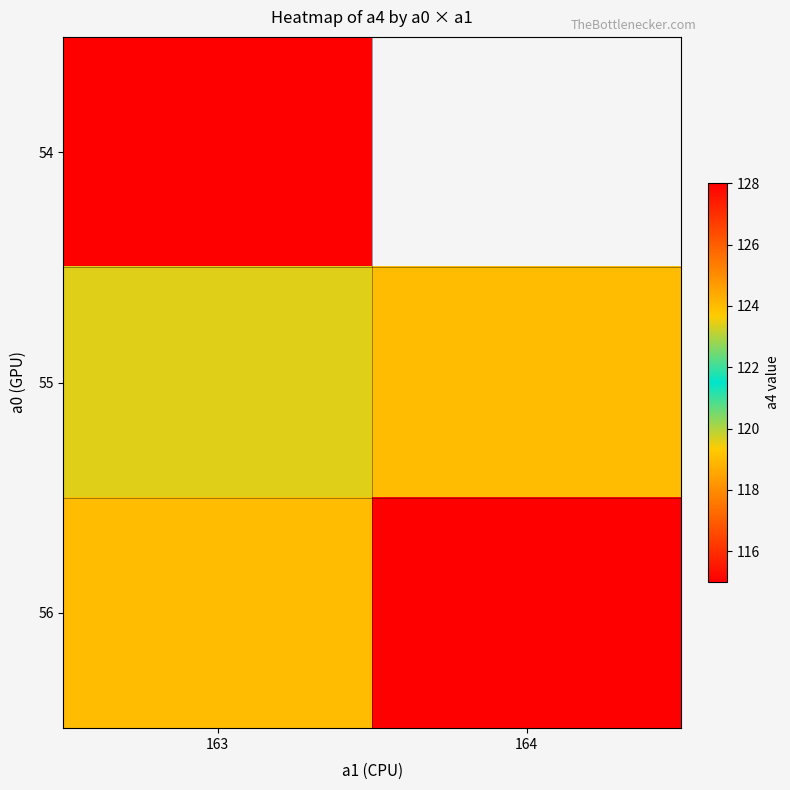

Is the value of 56 at 164 greater than the value of 54 at 163?

No